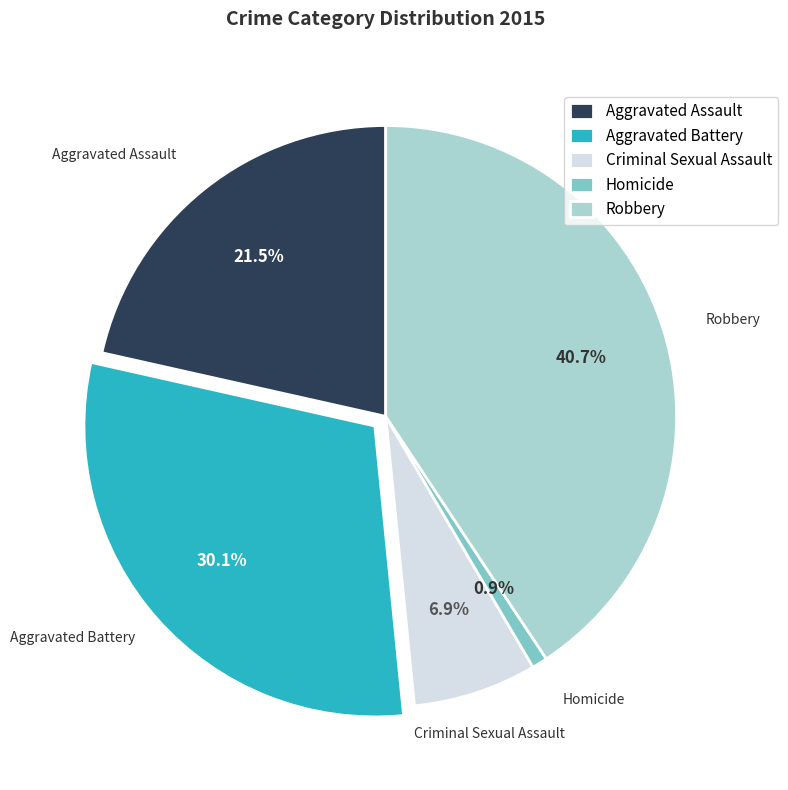

To the nearest percent, what is the average slice percentage?

20%